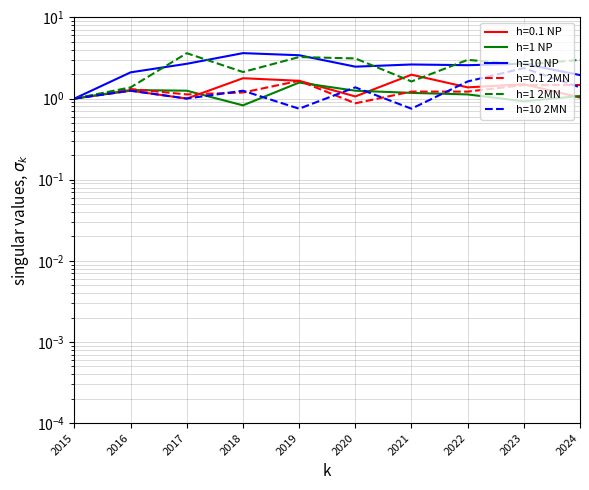

What is the value of the h=10 2MN point at the 2nd from the left?

1.2